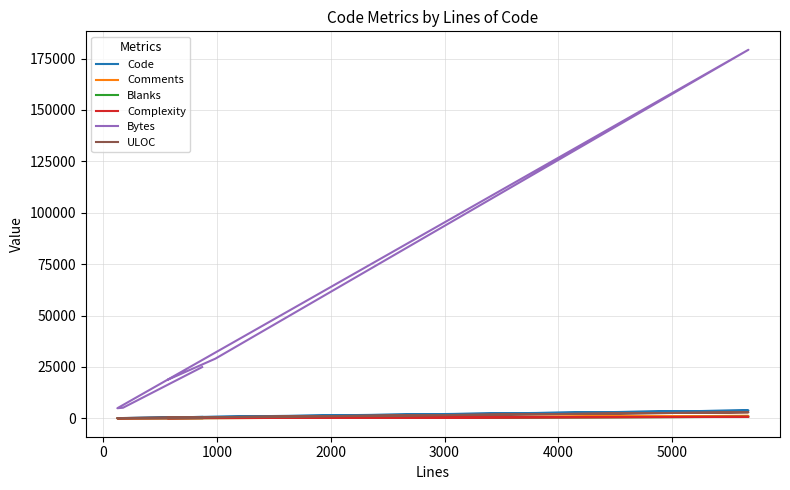

Which series has the largest range (max minus min)?

Bytes